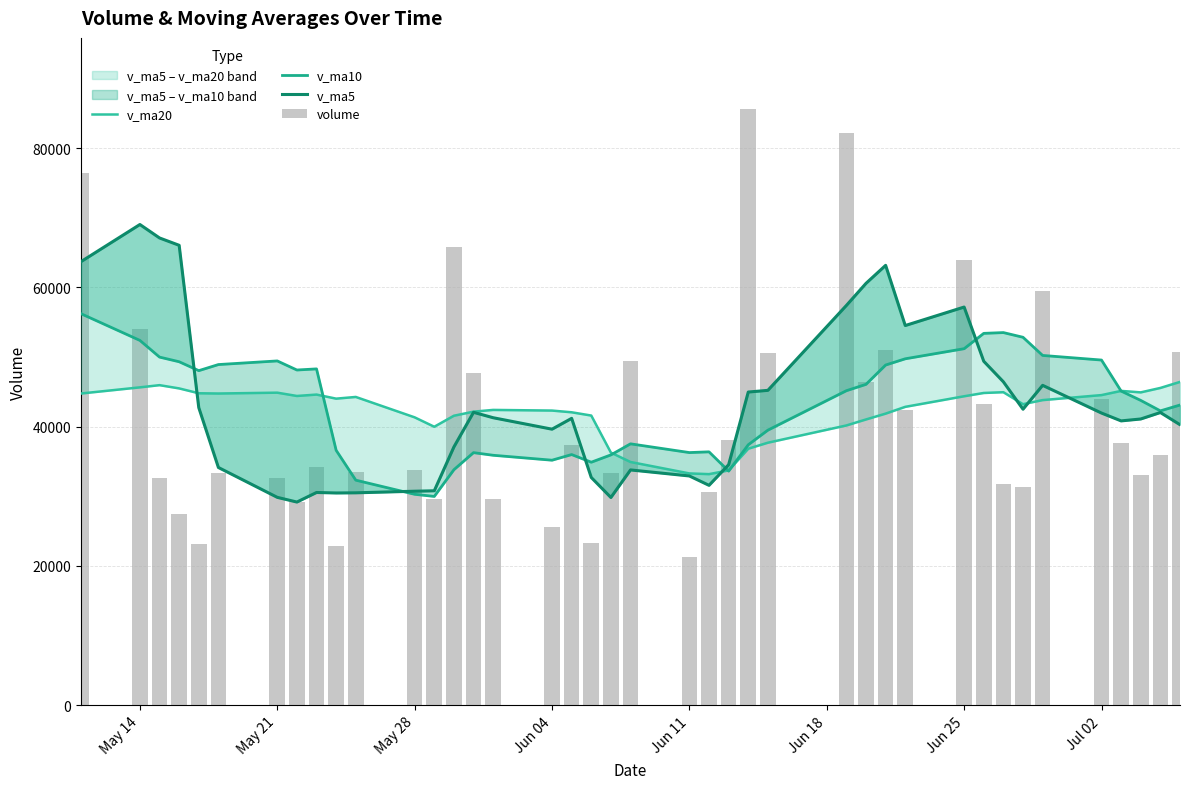

What are all the series names shown in the legend?

v_ma20, v_ma10, v_ma5, volume